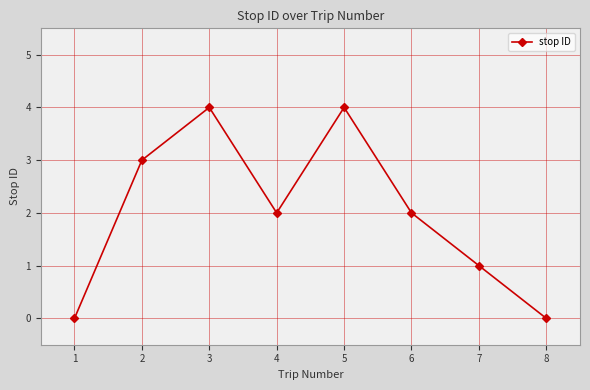

How many lines are shown in the chart?

1